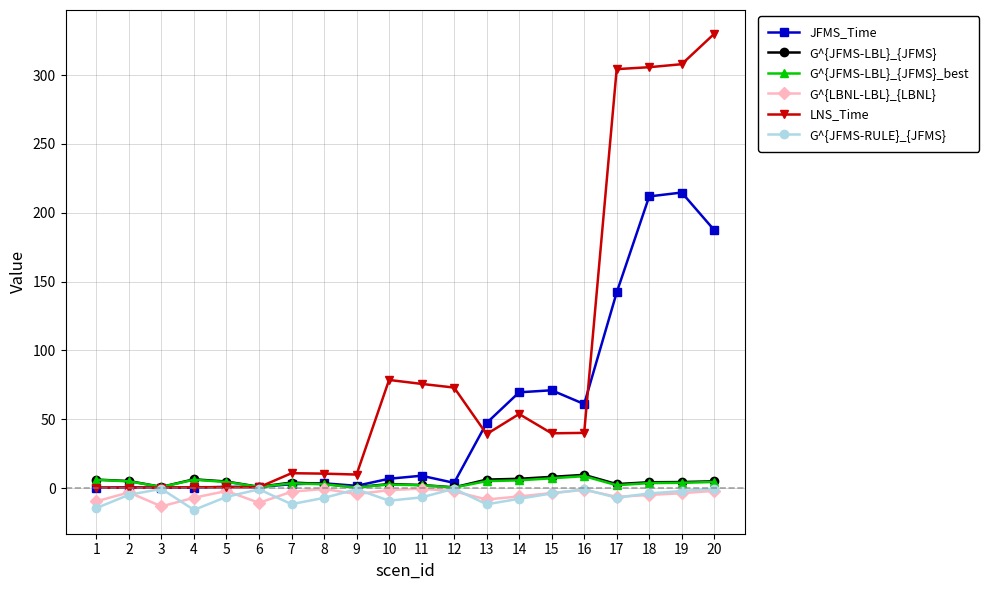

At which category does G^{LBNL-LBL}_{LBNL} reach its first local peak?

2